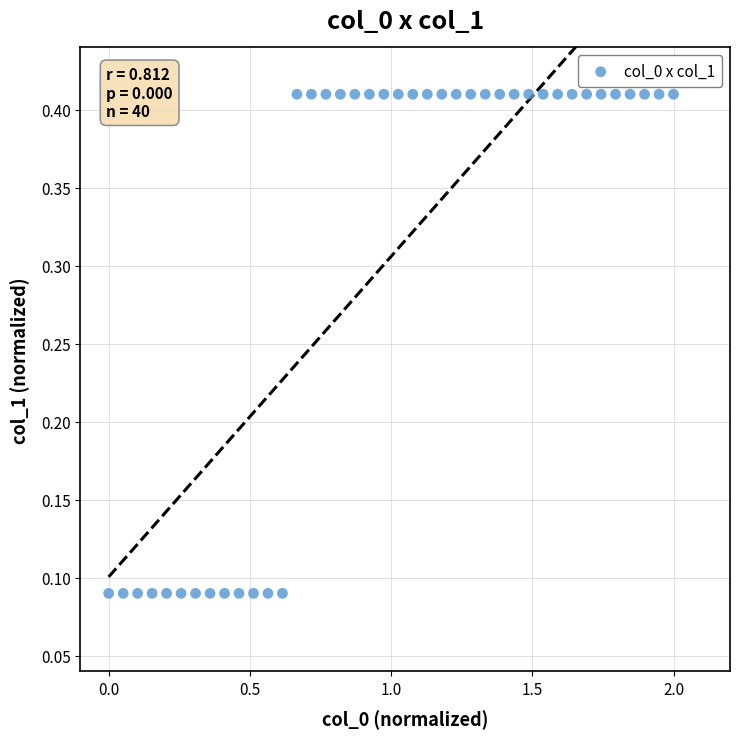

What is the range of Y values (max minus min)?

0.3